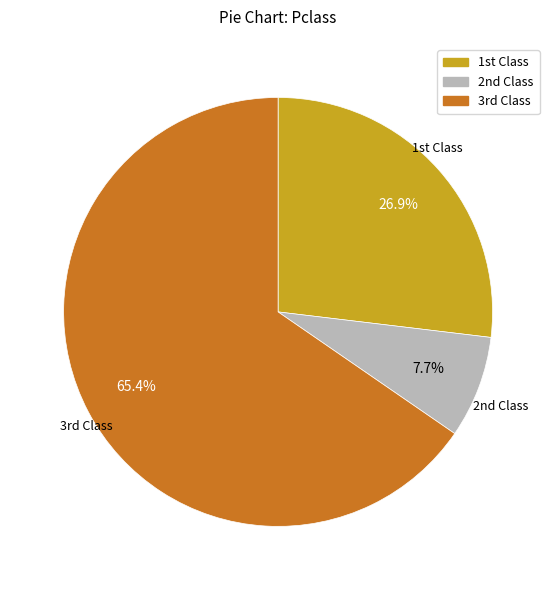

Which slice is the largest?

3rd Class